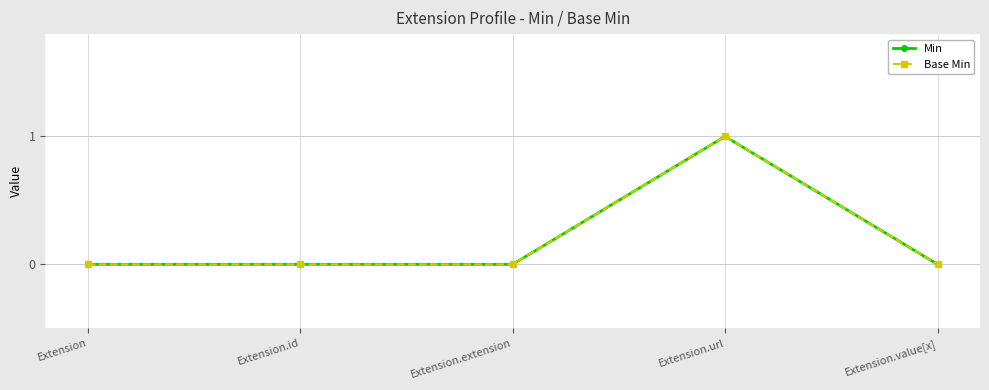

What position from the right is Extension.extension?

3